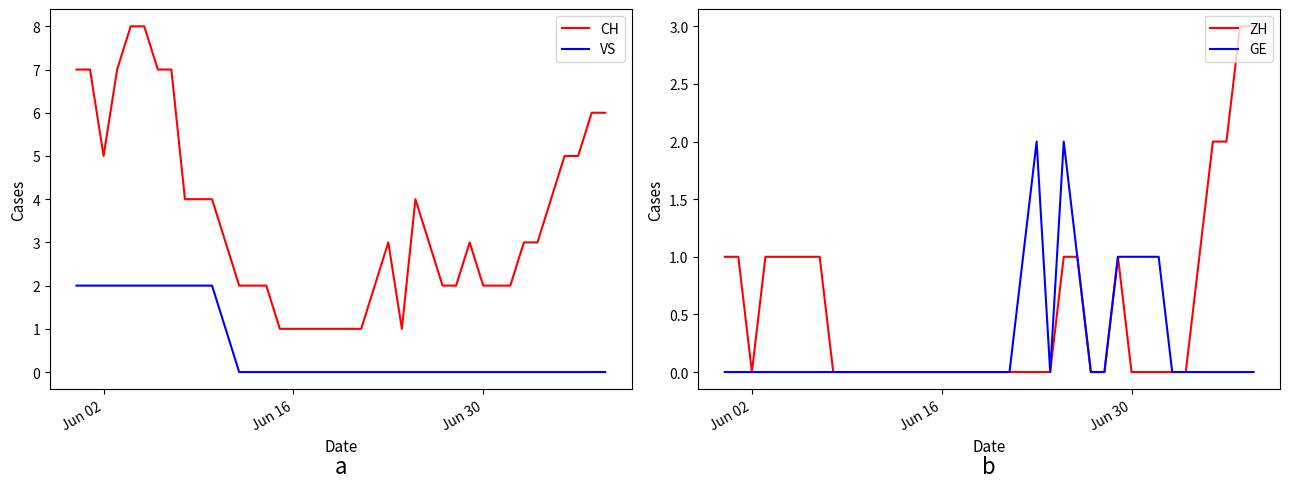

True or false: VS and GE intersect in this chart.

False